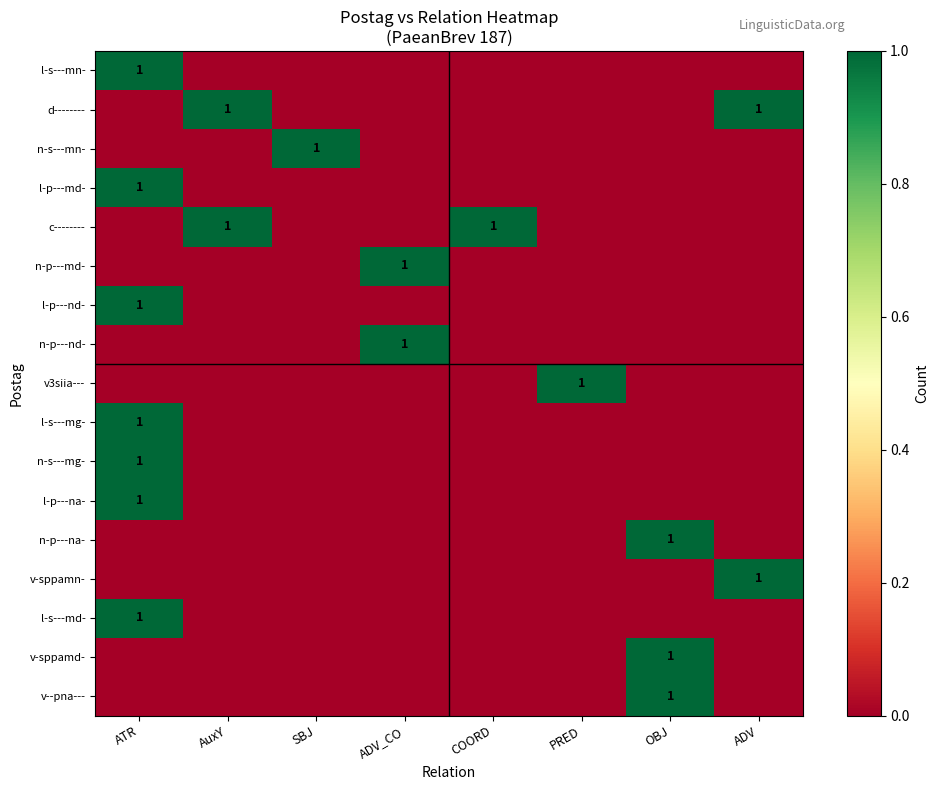

Count the number of categories in the chart.

8